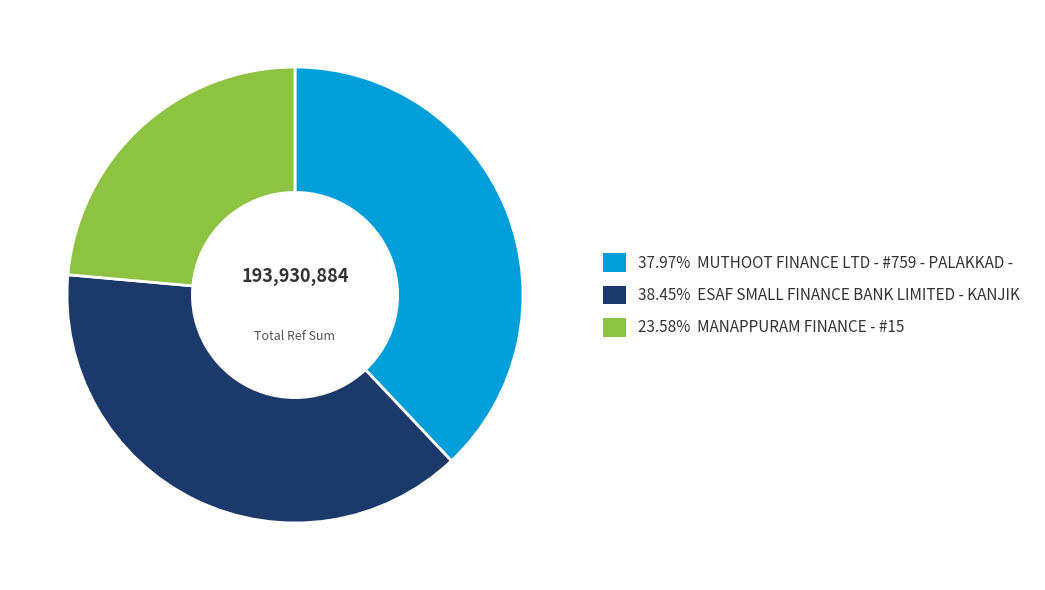

Count the number of slices in the pie.

3